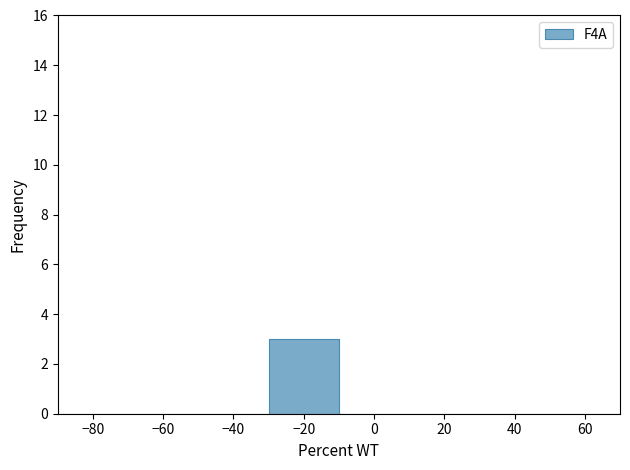

Reading left to right, list every bar in this chart as the range it spans on the x-axis followed by its height. The values are not printed on the chart, so give them approximately, as read against the axis.

-90 to -70: 0
-70 to -50: 0
-50 to -30: 0
-30 to -10: 3
-10 to 10: 0
10 to 30: 0
30 to 50: 0
50 to 70: 0